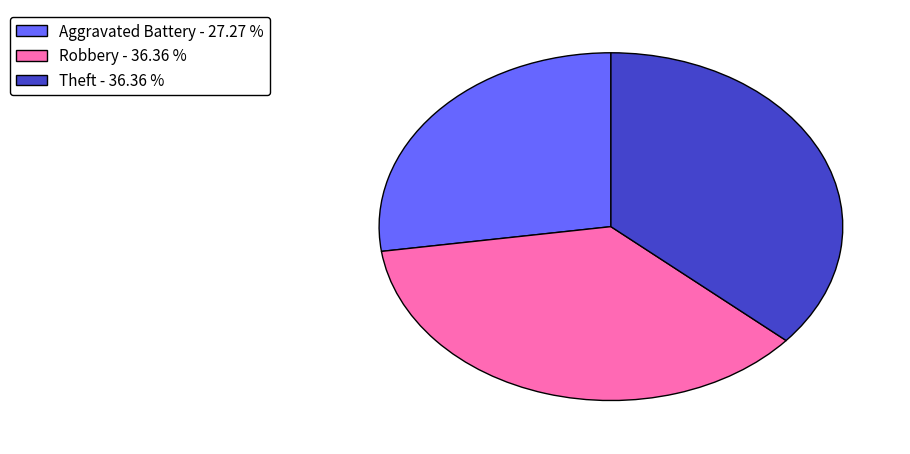

Approximately how many times larger is the value at Theft - 36.36 % compared to Robbery - 36.36 %?

1.0